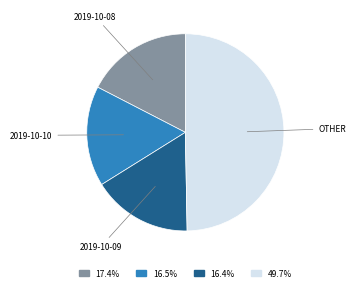

Is there any slice that represents more than half of the pie?

No